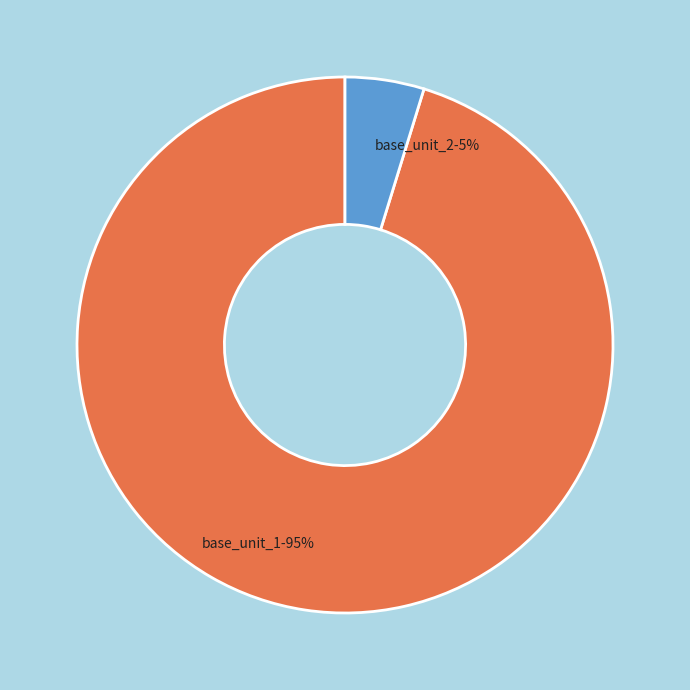

Count the number of slices in the pie.

2